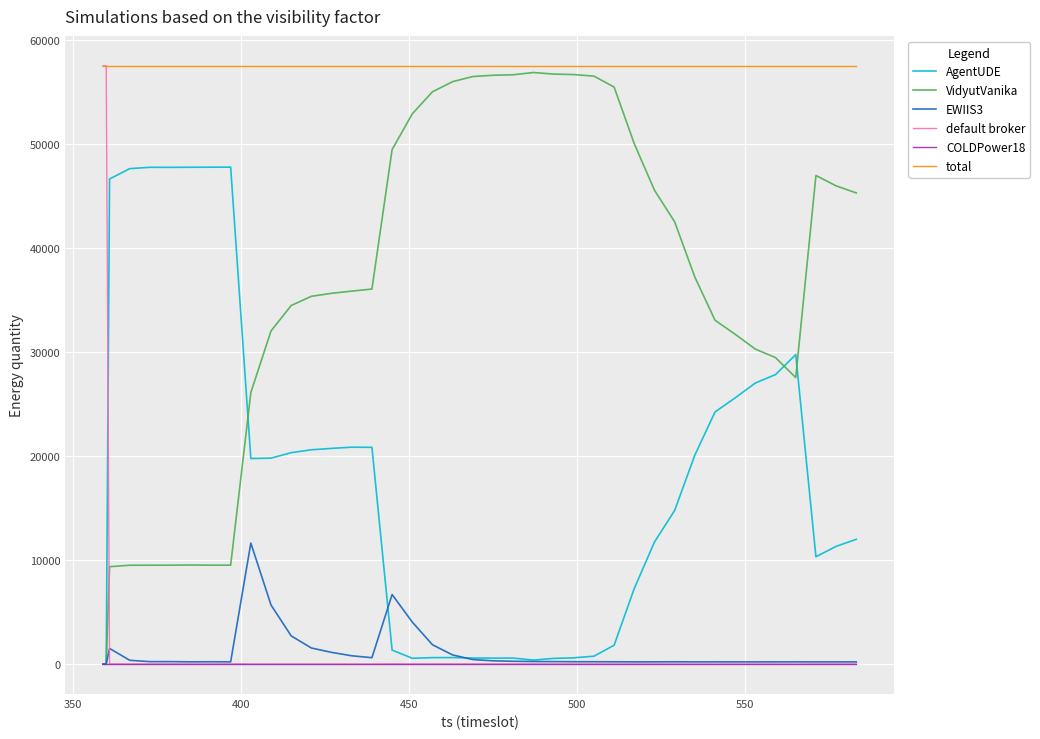

True or false: total and AgentUDE cross at least once.

False